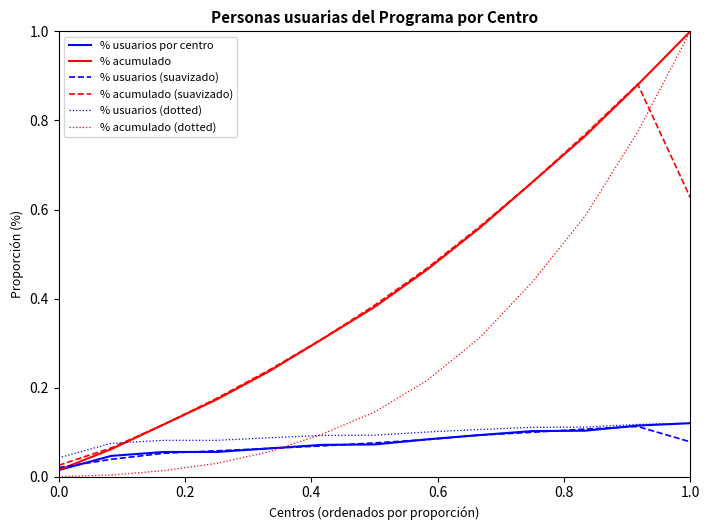

How many times do % acumulado (suavizado) and % acumulado (dotted) cross each other?

1